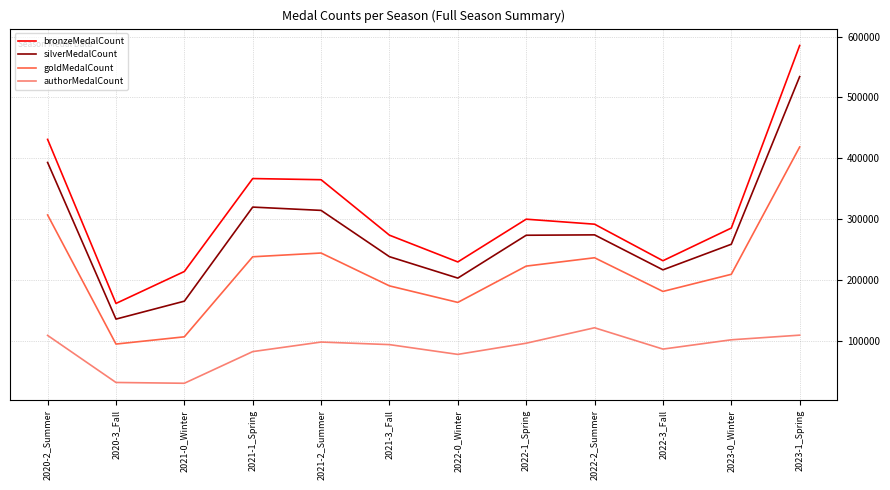

What is the total value across all series at 2020-3_Fall?

422185